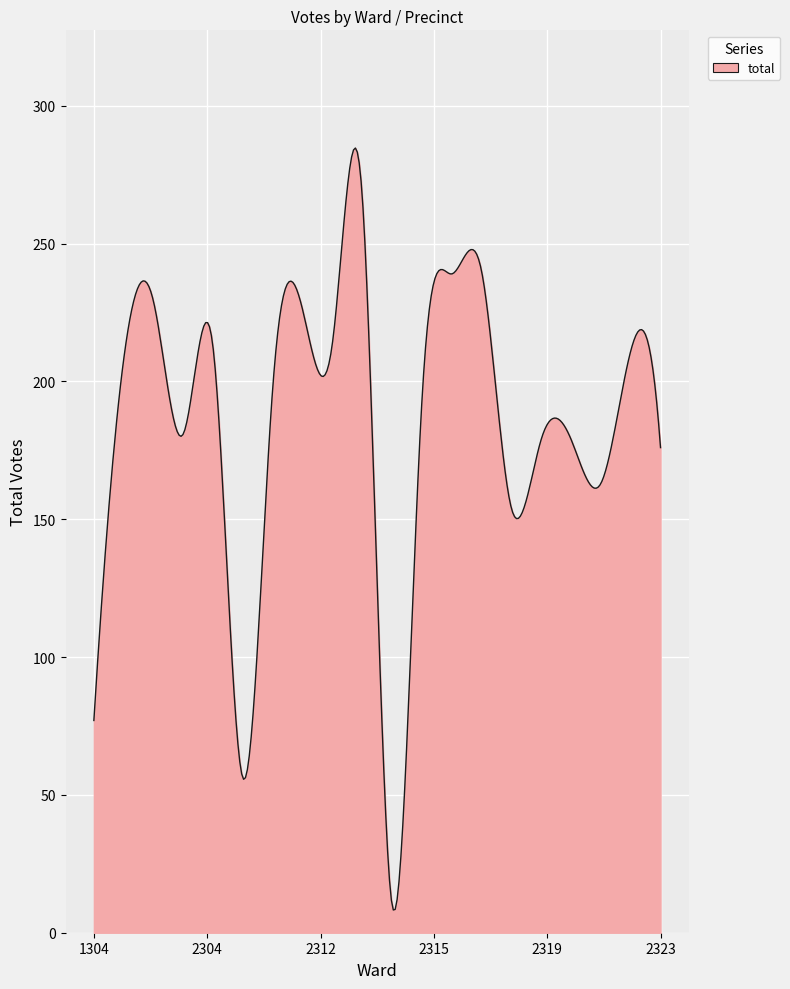

What is the greatest value displayed?

284.7